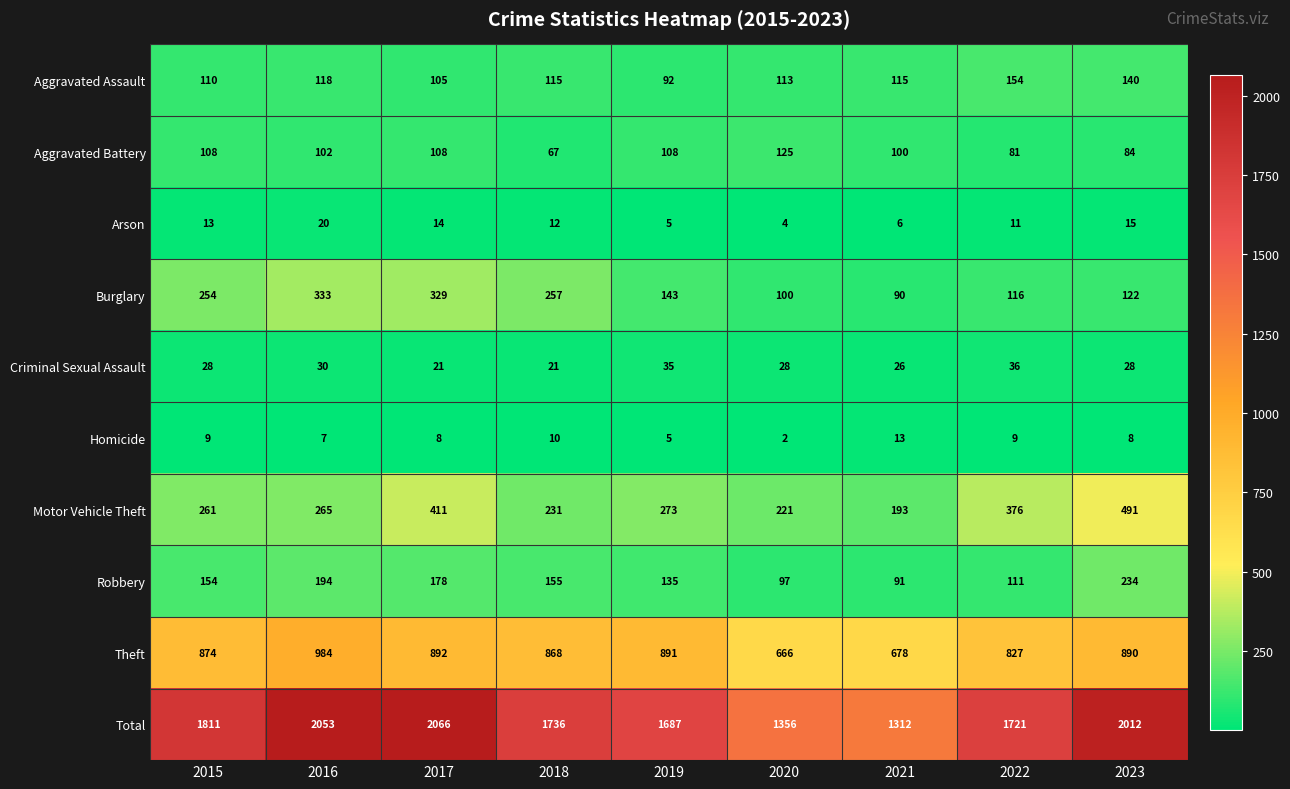

At which category is the sum across all series the highest?

2017